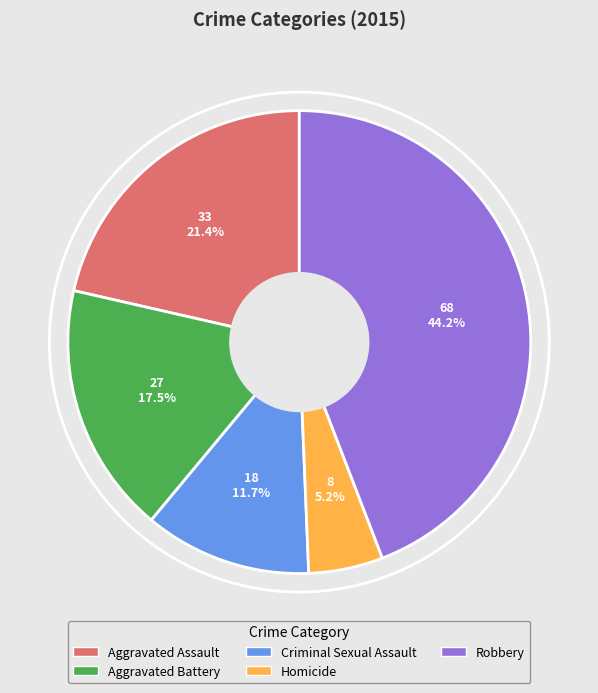

Does Homicide account for over 50% of the chart?

No